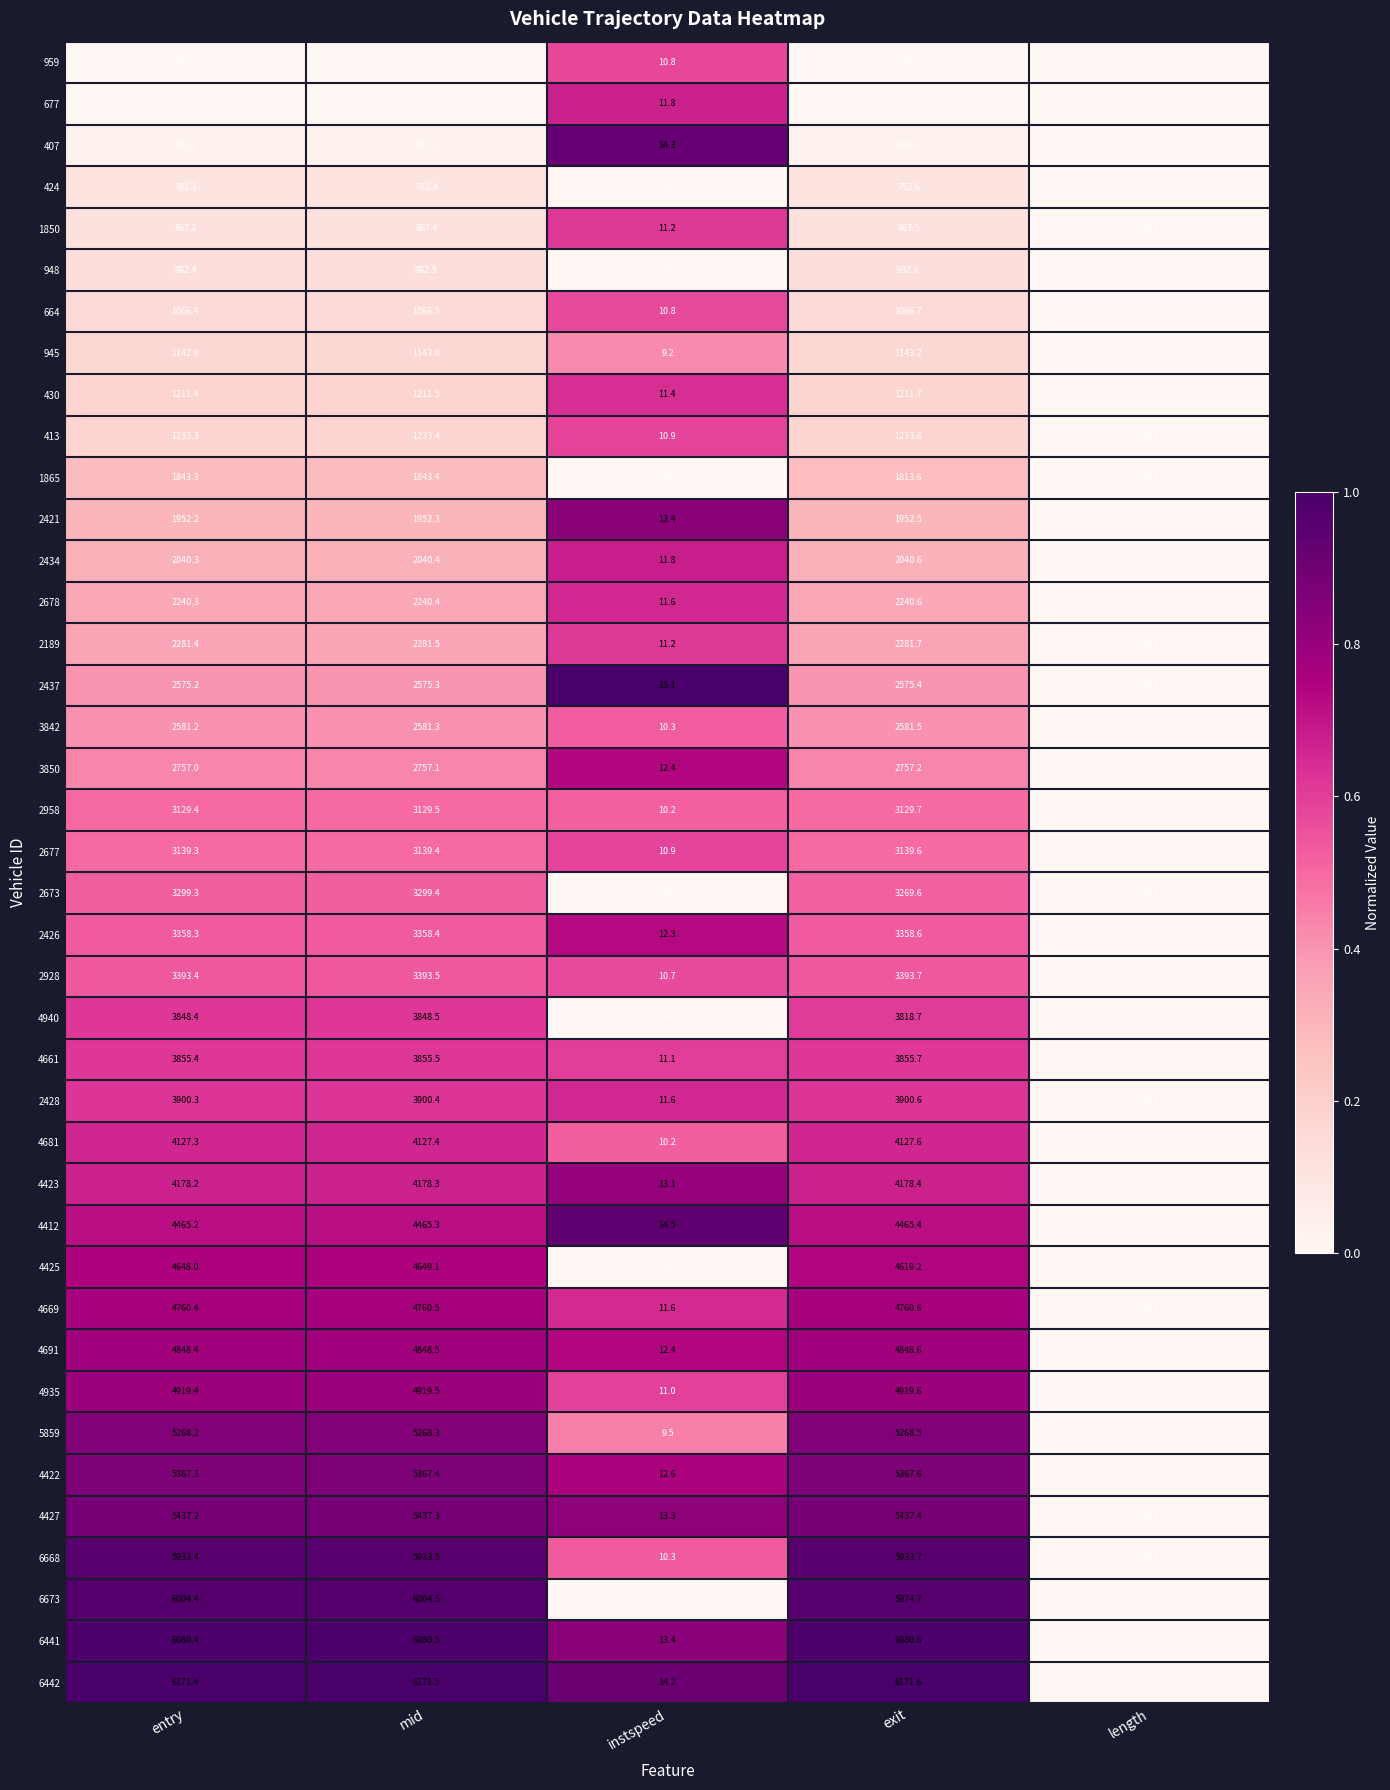

Which series has the largest range (max minus min)?

6442